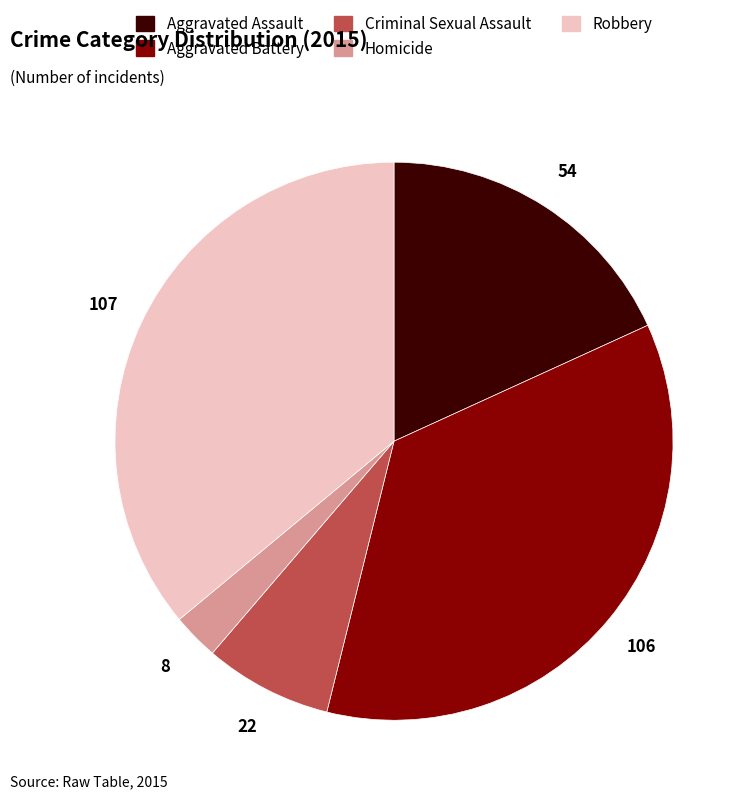

Approximately how many times larger is the value at Aggravated Battery compared to Aggravated Assault?

2.0